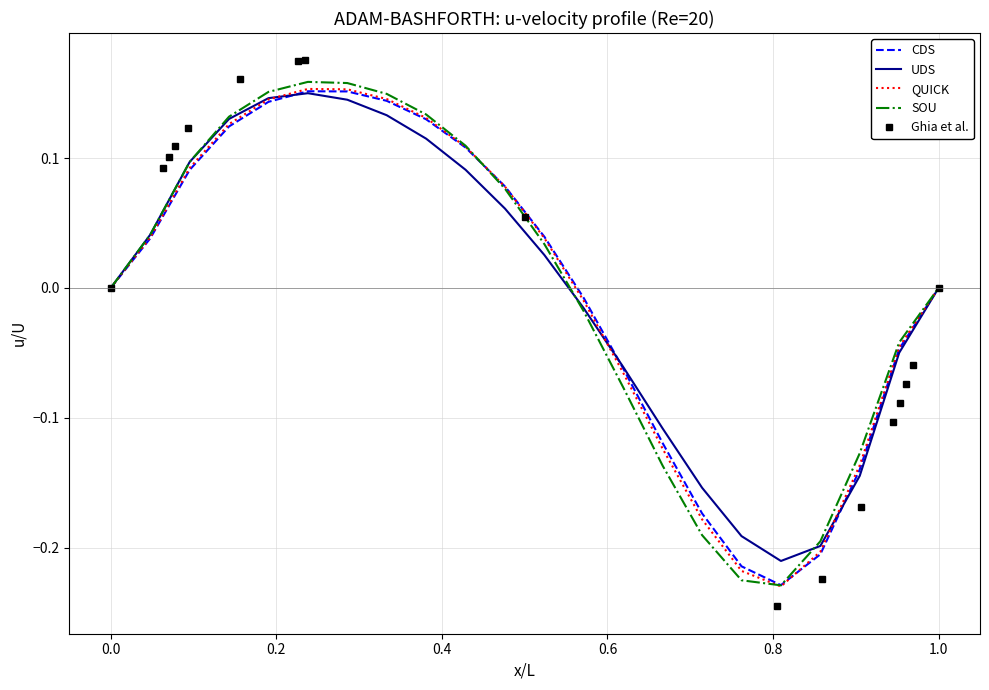

The value of QUICK at 0.714285714285714 is -0.1. True or false?

False